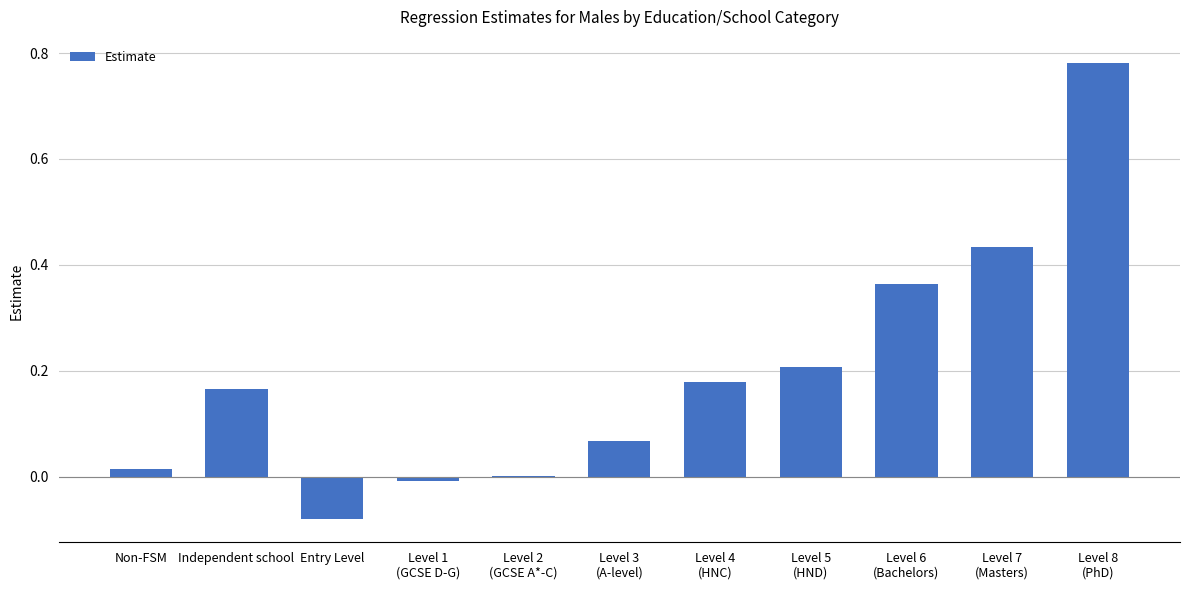

What is the sum of all values?

2.1